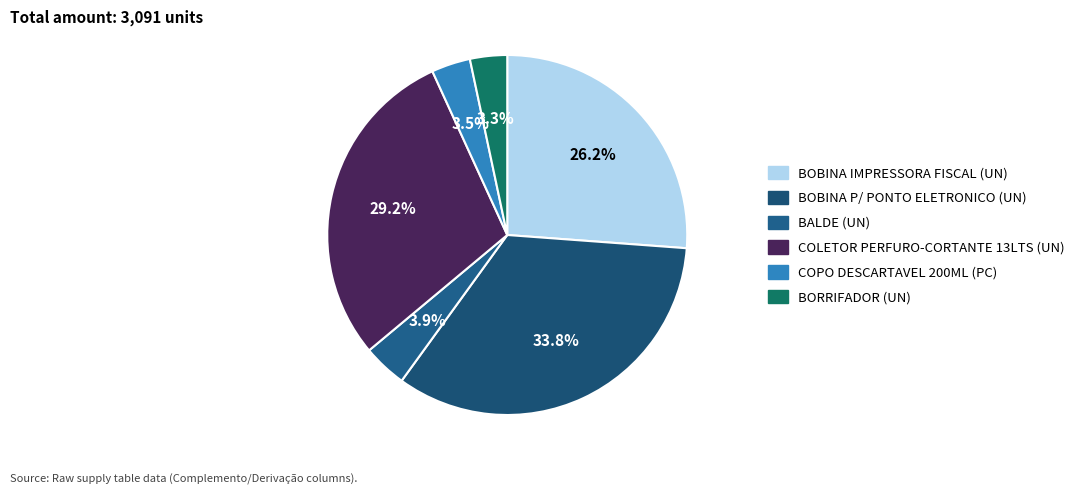

Which slice is the smallest?

BORRIFADOR